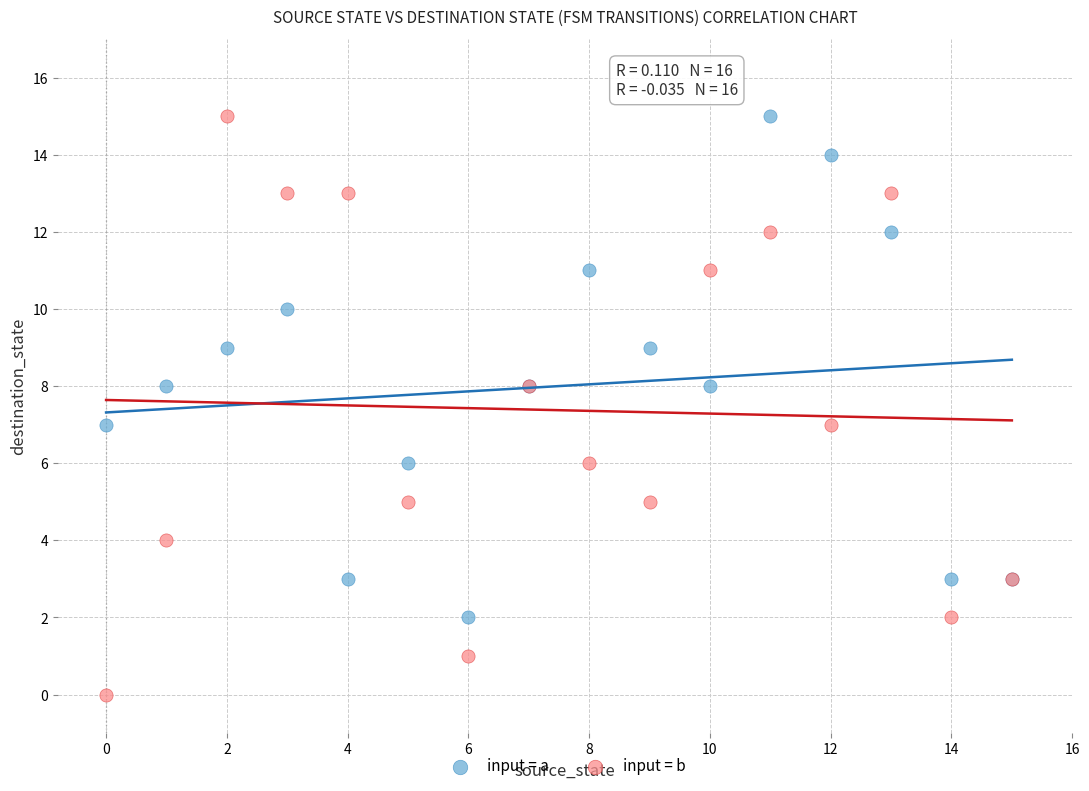

Which series reaches the minimum Y coordinate?

input = b